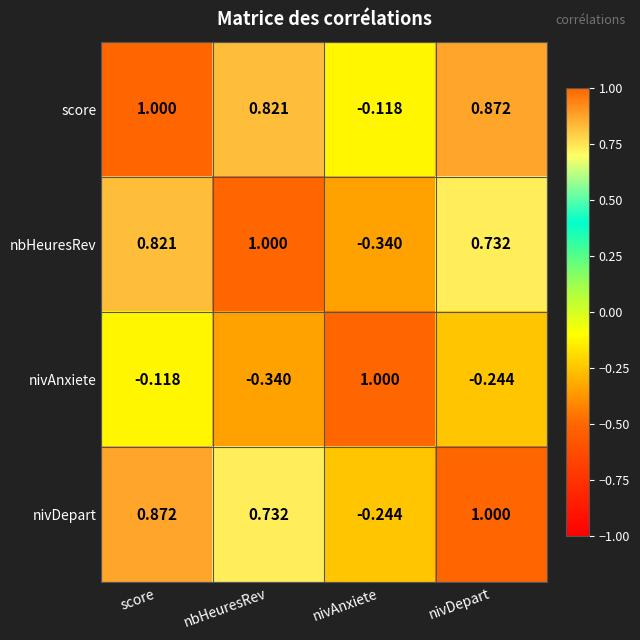

How many data points in nivAnxiete are above 0?

1